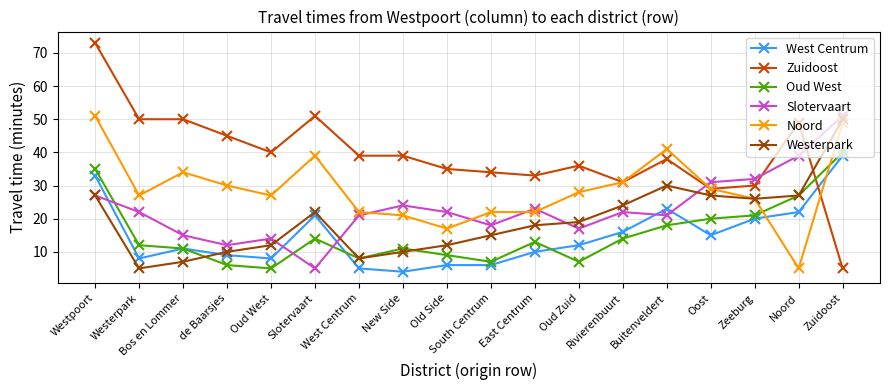

The Noord series shows 8 at Noord. True or false?

False